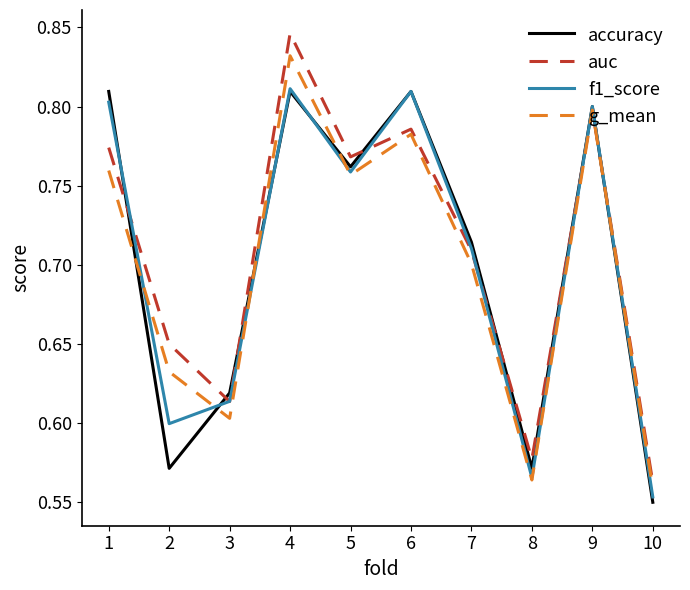

True or false: f1_score has a value of 0.6 at 3.

True